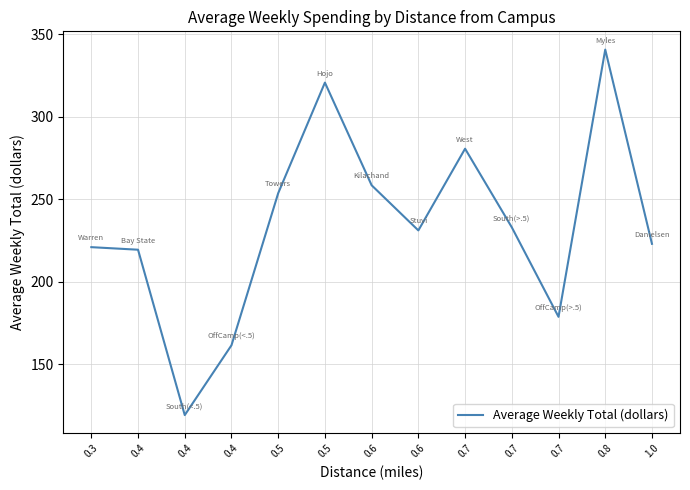

Which has a higher value, 0.8 or 0.4?

0.8